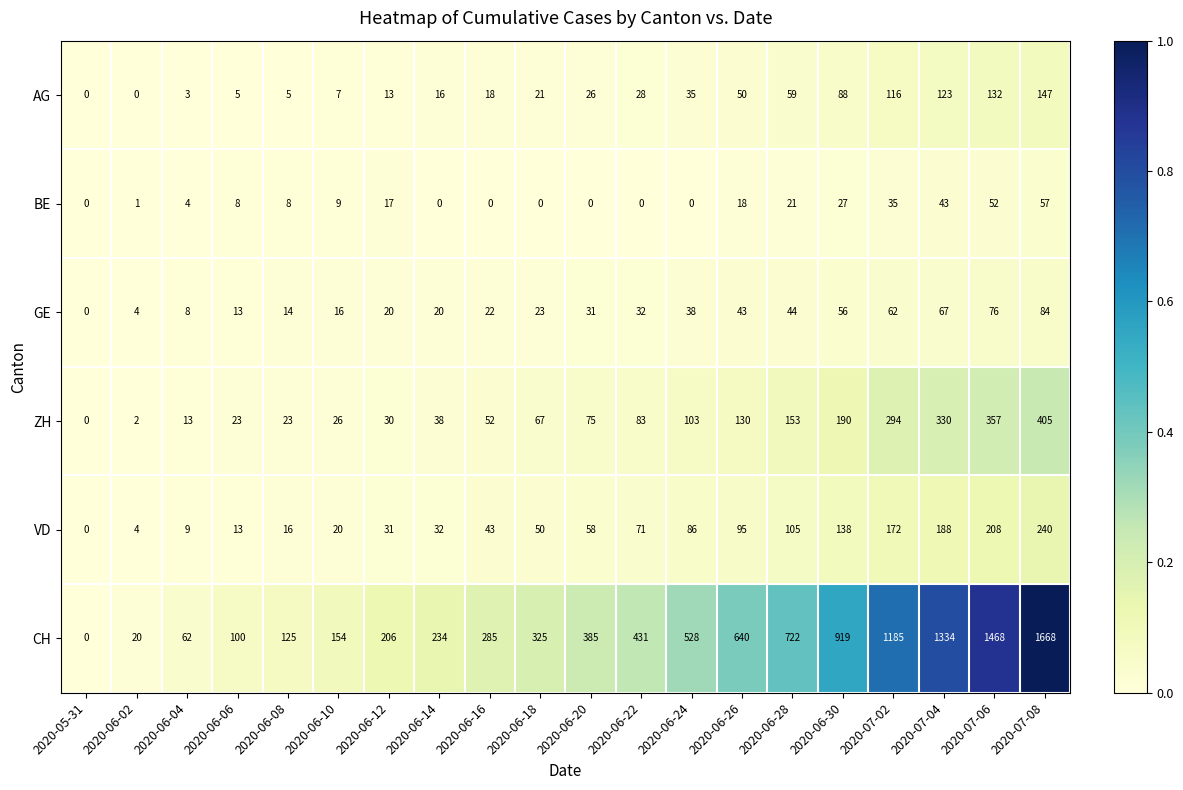

Which series changed the most between 2020-06-04 and 2020-07-06?

CH